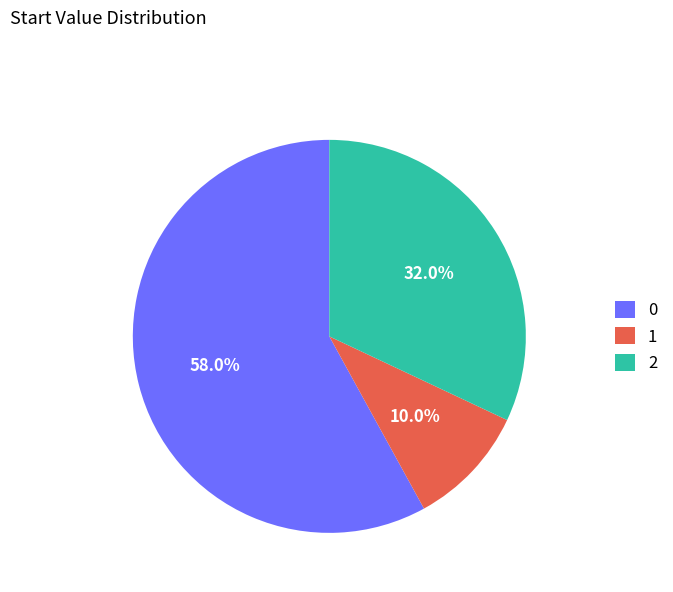

What is the ratio of the value at 0 to the value at 1?

5.8